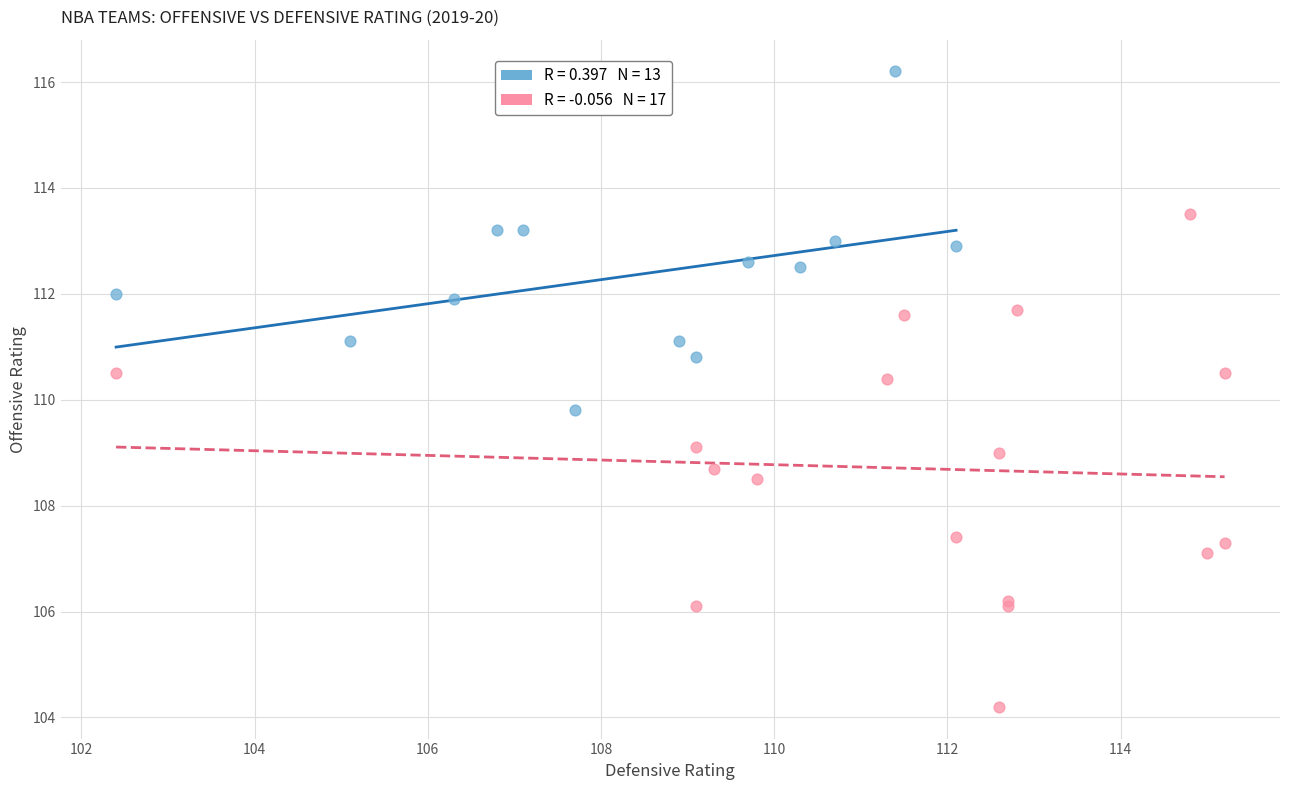

Which series has the widest spread of Y values?

Losing Teams (W% < 0.5)